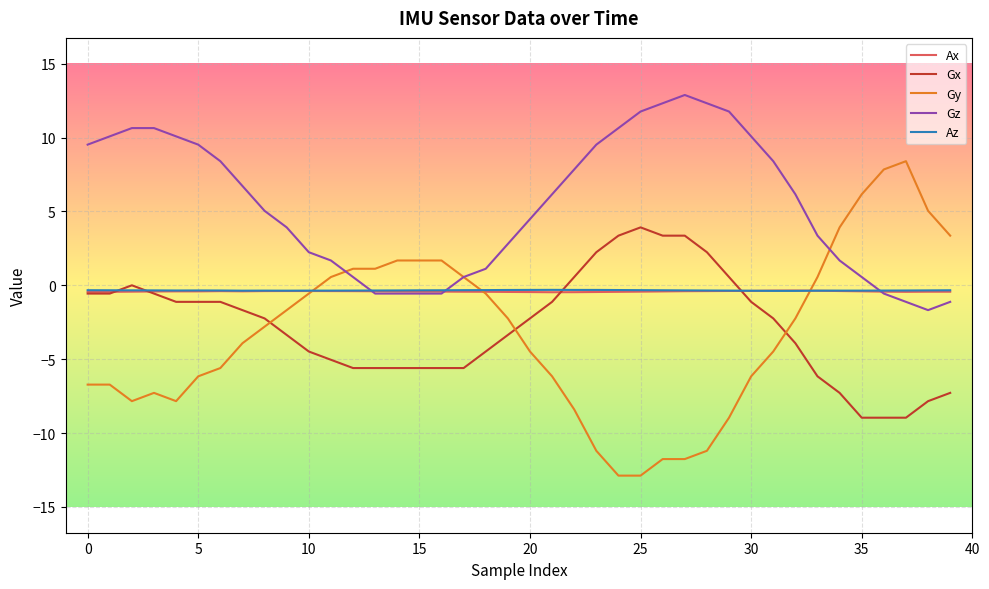

Which series ends up on top after the final intersection of Gy and Gx?

Gy